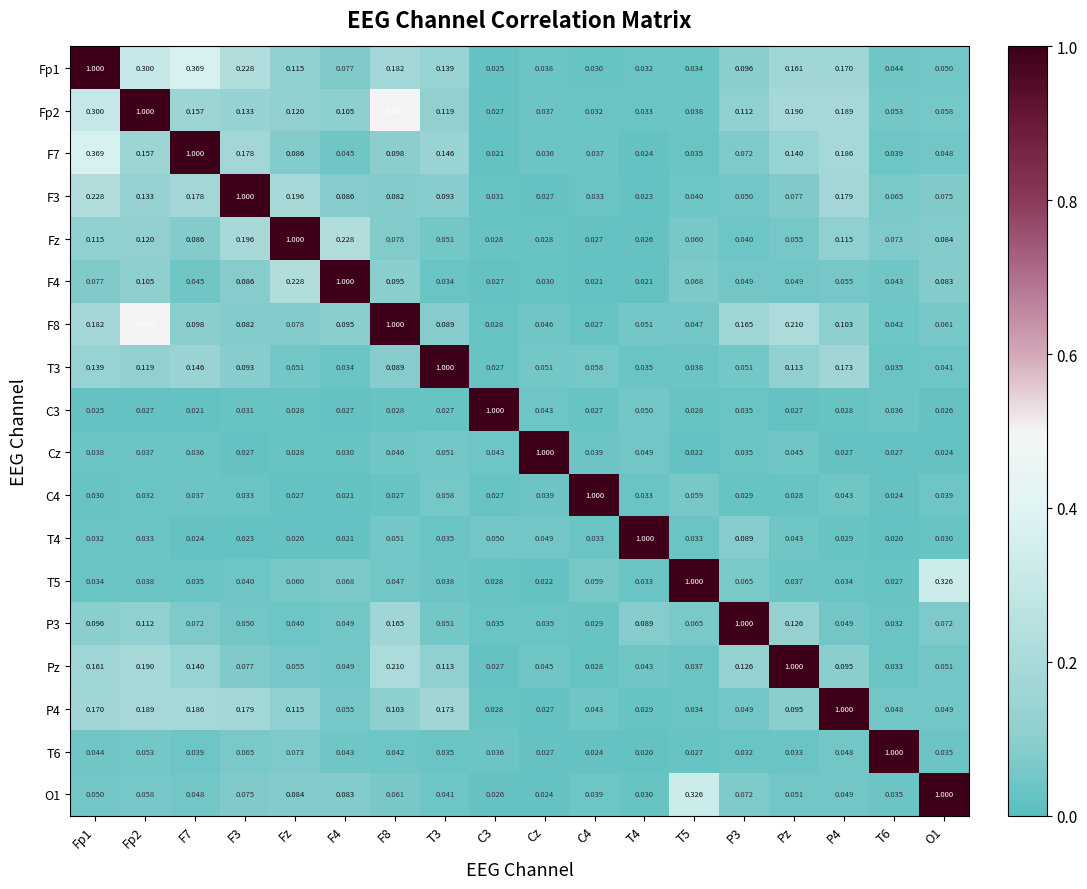

How many data points does each series have?

18